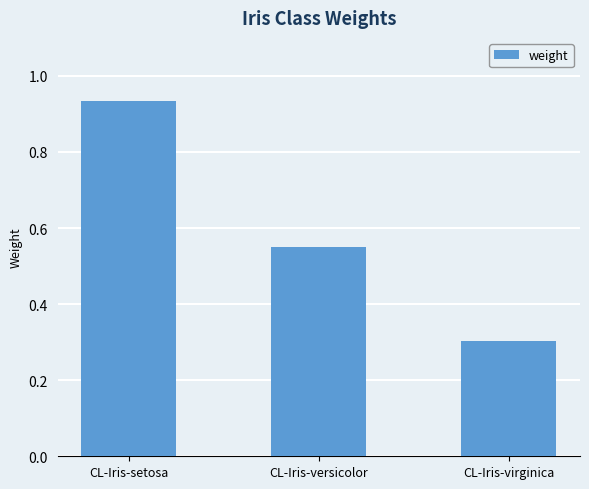

What is the sum of all values?

1.8